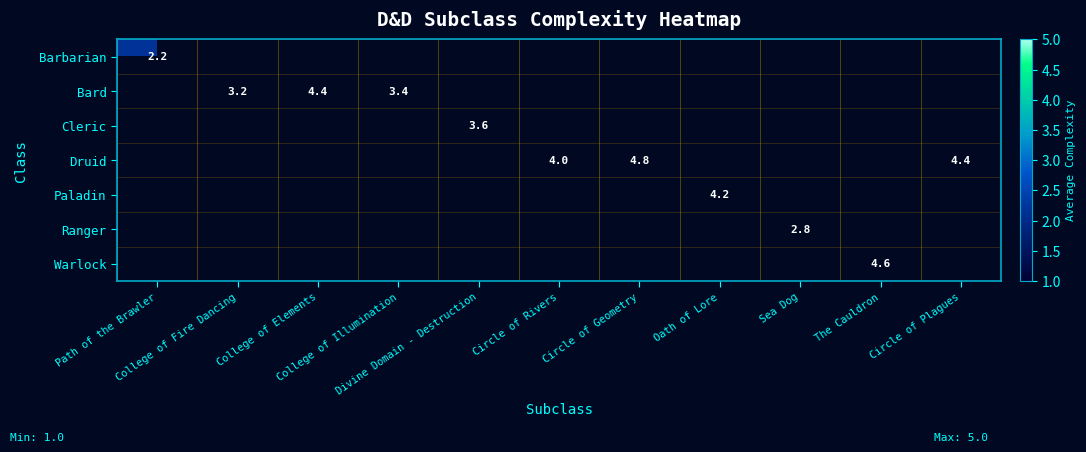

Is the value of Druid at Circle of Rivers greater than the value of Warlock at Path of the Brawler?

No